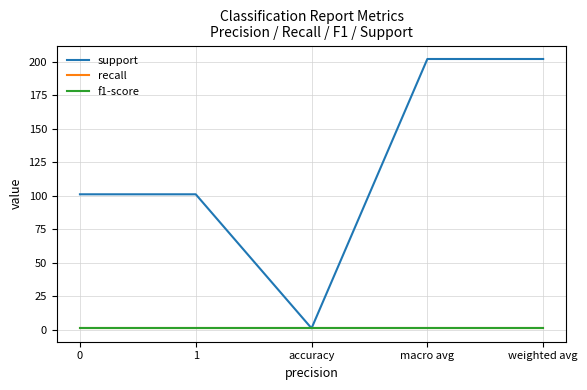

Does the chart display data point markers on the line(s)?

No